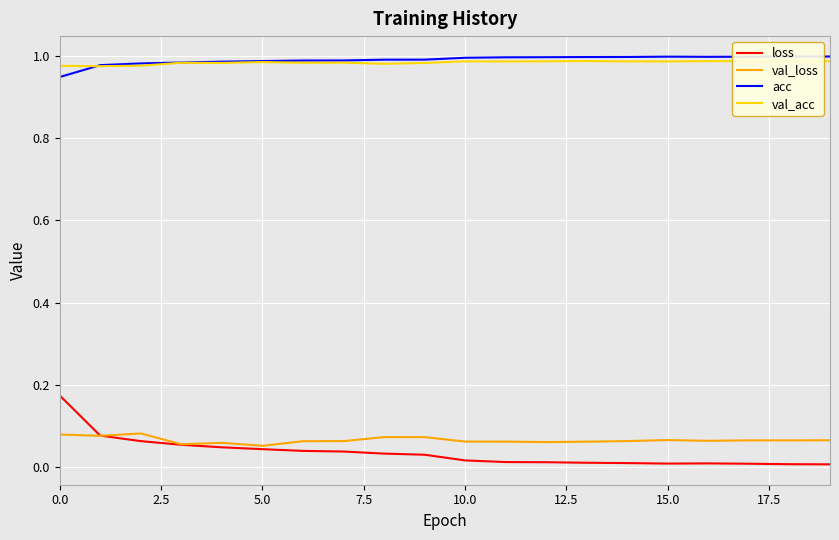

Which series has the largest range (max minus min)?

loss